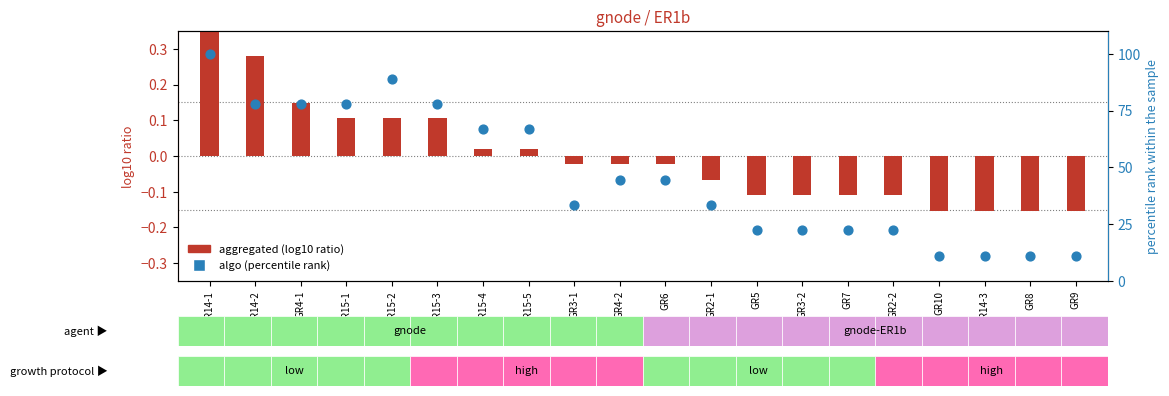

At which category is the sum across all series the highest?

GR14-1